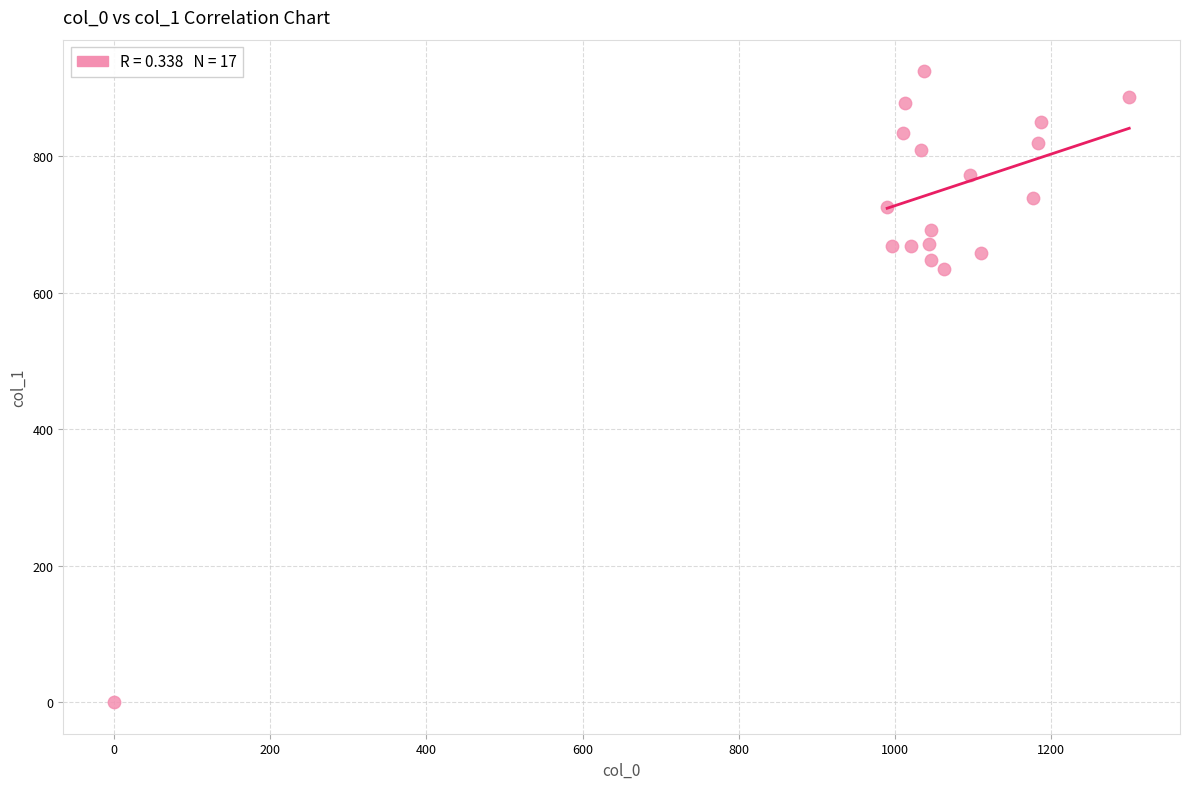

What Y value in the scatter plot is closest to 462?

634.5